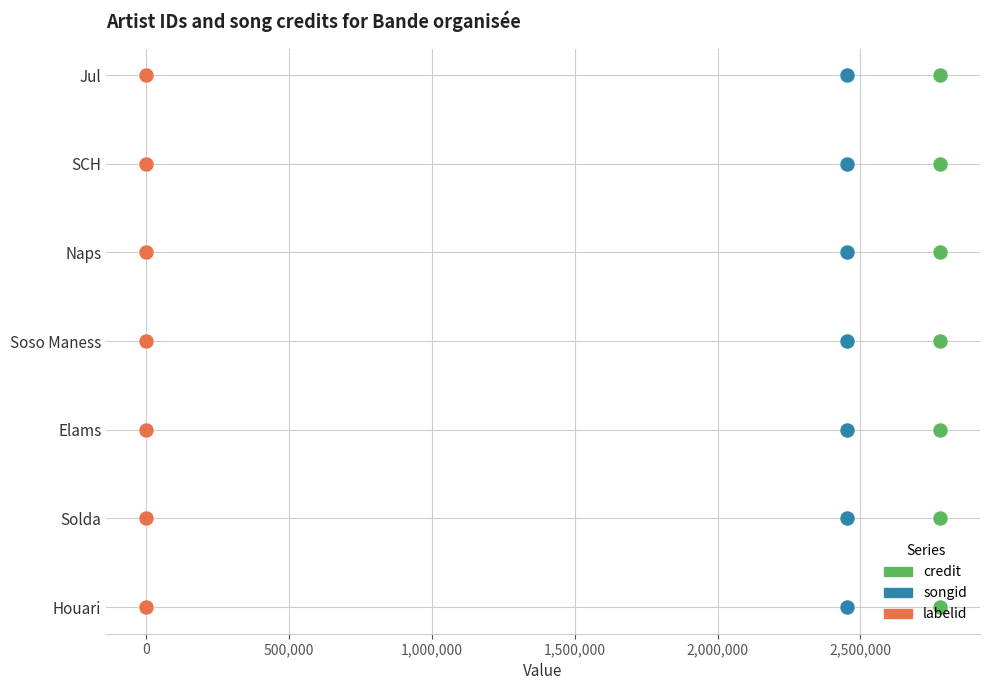

Which series has the largest total across all categories?

credit